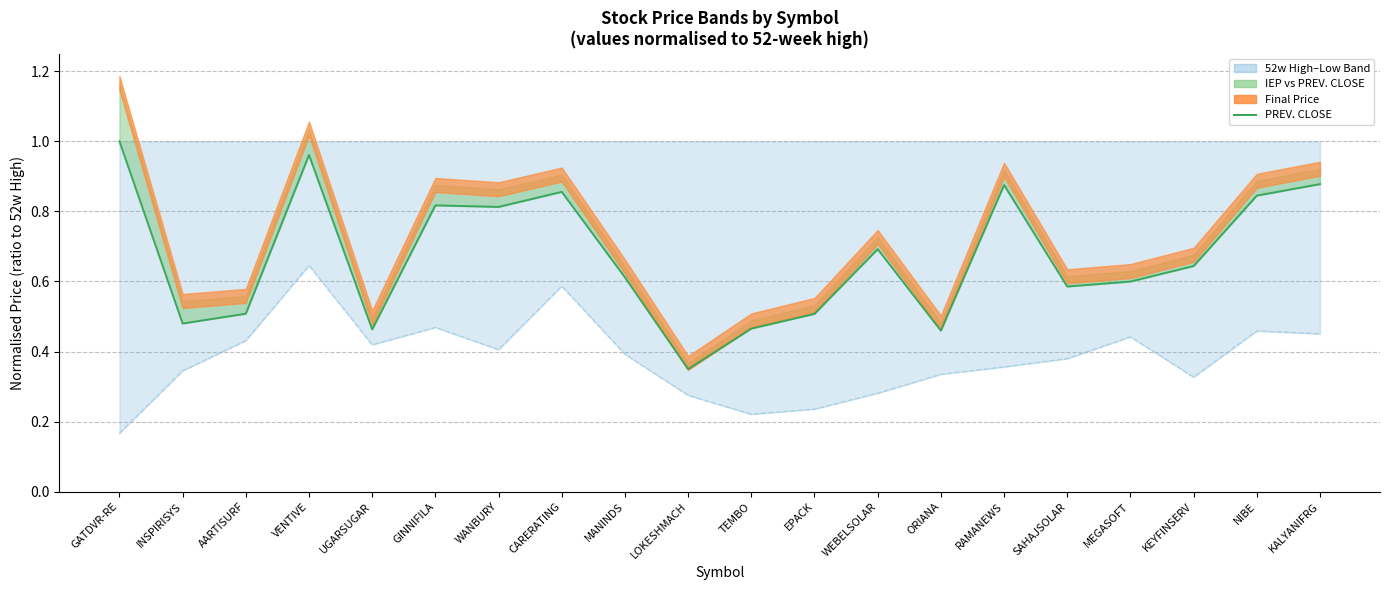

The chart shows a value of 0.3 at SAHAJSOLAR. True or false?

False